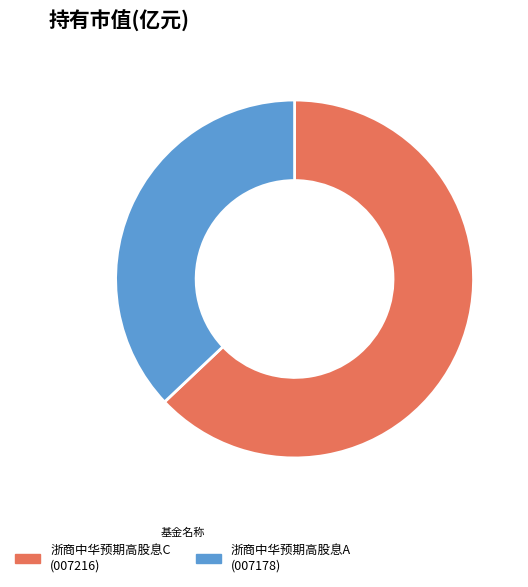

Is the sum of 浙商中华预期高股息A and 浙商中华预期高股息C greater than half?

Yes